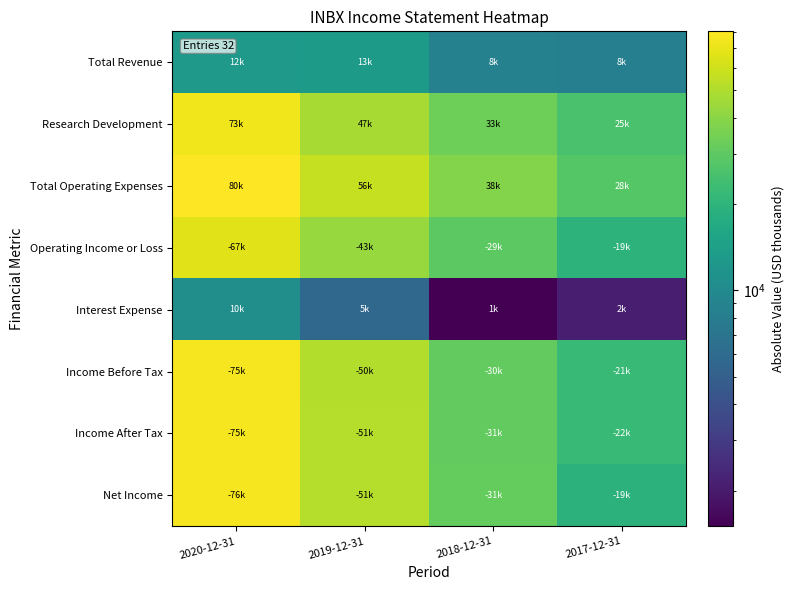

Reading right to left, transcribe all the data shown in this chart.

Total Revenue: 2017-12-31=8400	2018-12-31=8600	2019-12-31=13200	2020-12-31=12900
Research Development: 2017-12-31=25500	2018-12-31=33500	2019-12-31=47900	2020-12-31=73500
Total Operating Expenses: 2017-12-31=28100	2018-12-31=38100	2019-12-31=56900	2020-12-31=80300
Operating Income or Loss: 2017-12-31=19700	2018-12-31=29500	2019-12-31=43700	2020-12-31=67400
Interest Expense: 2017-12-31=2100	2018-12-31=1500	2019-12-31=5700	2020-12-31=10800
Income Before Tax: 2017-12-31=21800	2018-12-31=30900	2019-12-31=50500	2020-12-31=75600
Income After Tax: 2017-12-31=22100	2018-12-31=31000	2019-12-31=51400	2020-12-31=75600
Net Income: 2017-12-31=19400	2018-12-31=31200	2019-12-31=51400	2020-12-31=76100